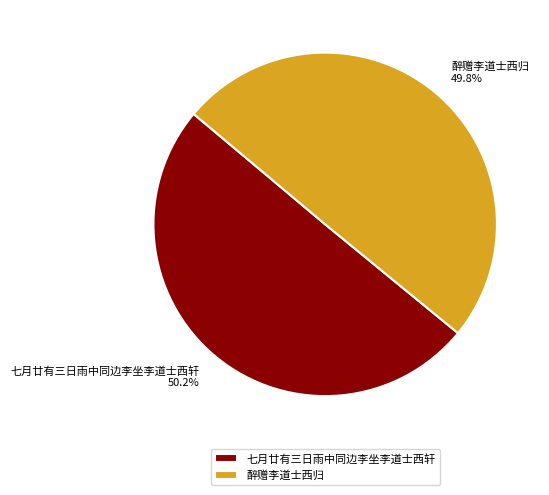

Approximately how many times larger is the value at 醉赠李道士西归 compared to 七月廿有三日雨中同边李坐李道士西轩?

1.0